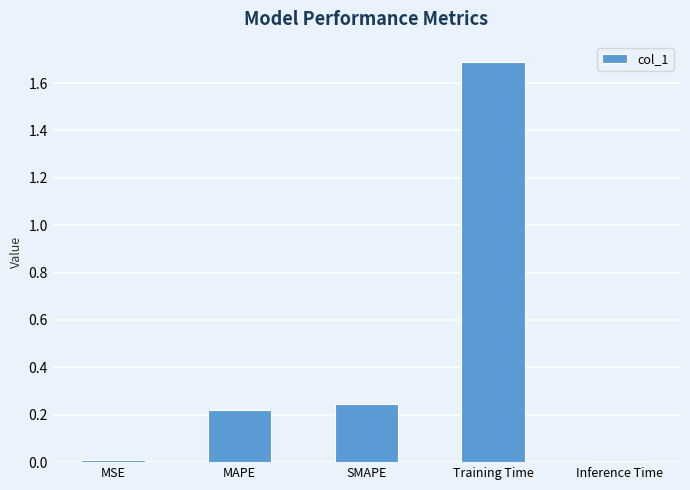

True or false: the data shows 0.0 at Inference Time.

True